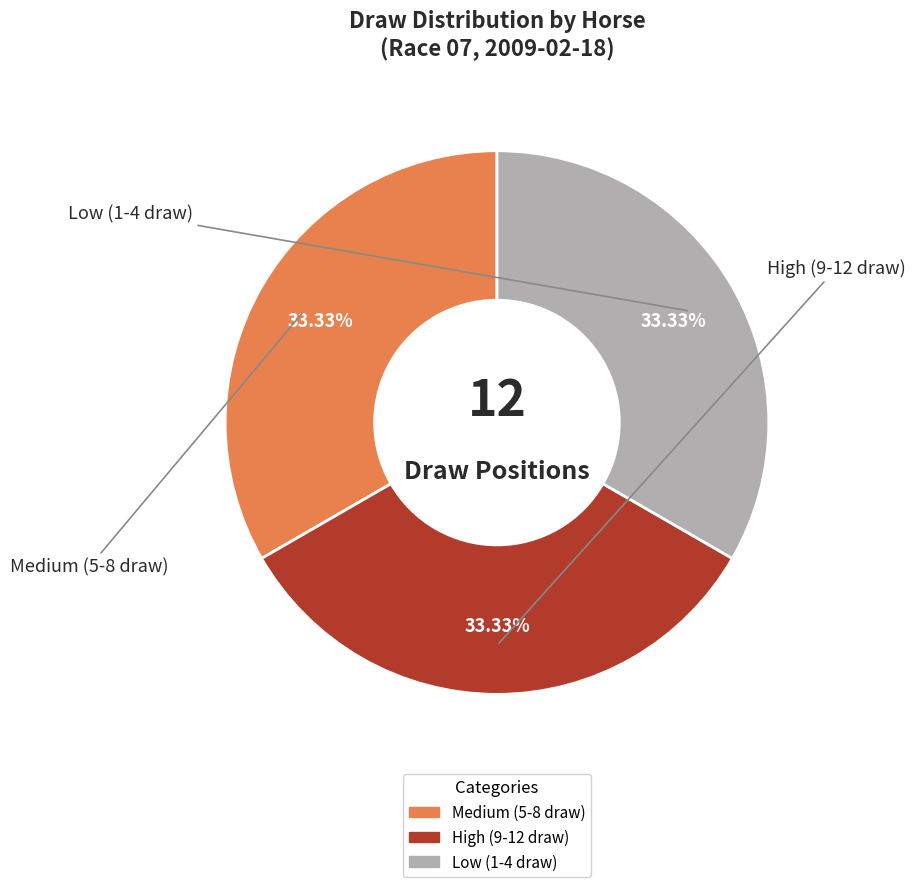

Is there any slice that represents more than half of the pie?

No